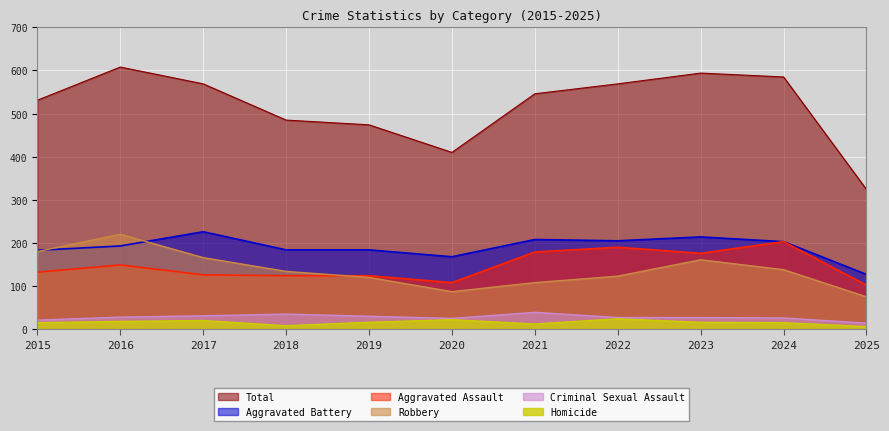

How many categories are shown in the chart?

11